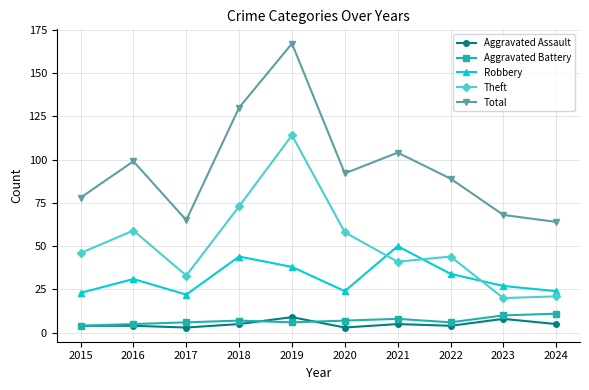

What is the difference between the maximum and minimum values in the Aggravated Battery series?

7